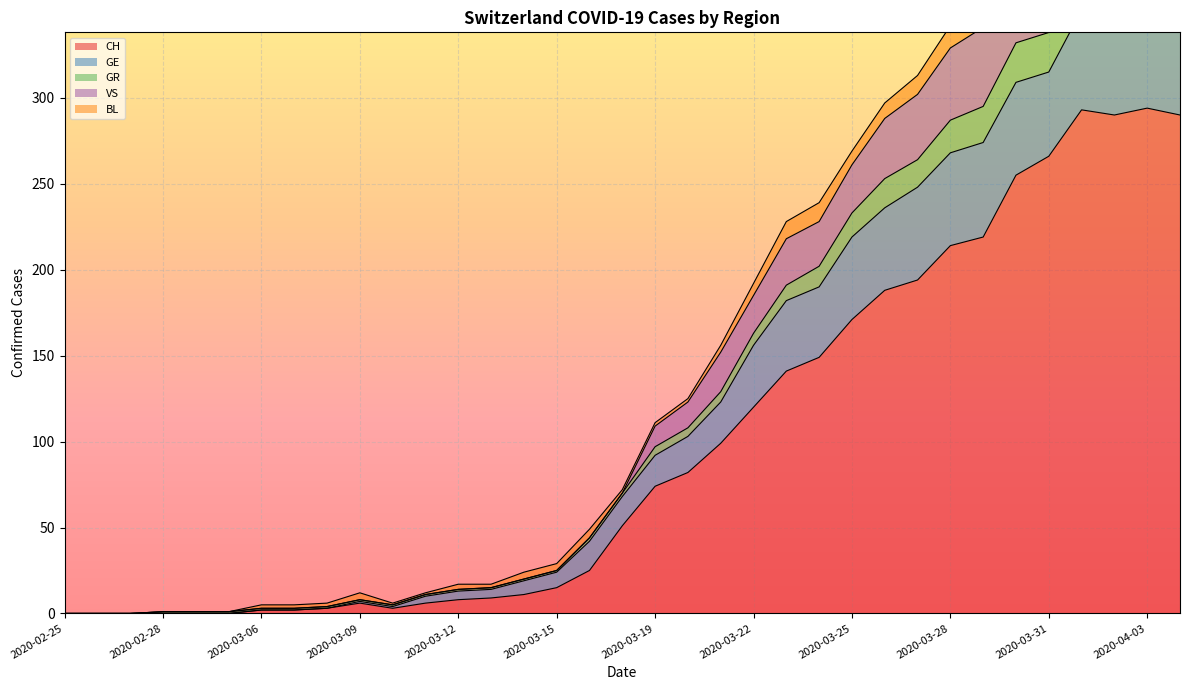

Does the chart display data point markers on the line(s)?

No